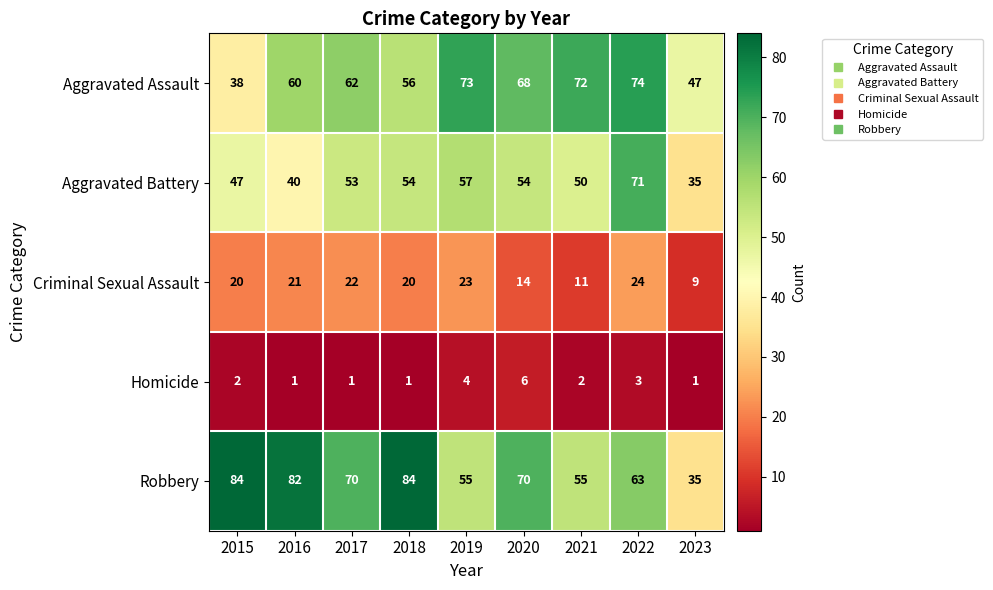

At which label does Homicide reach its peak?

2020